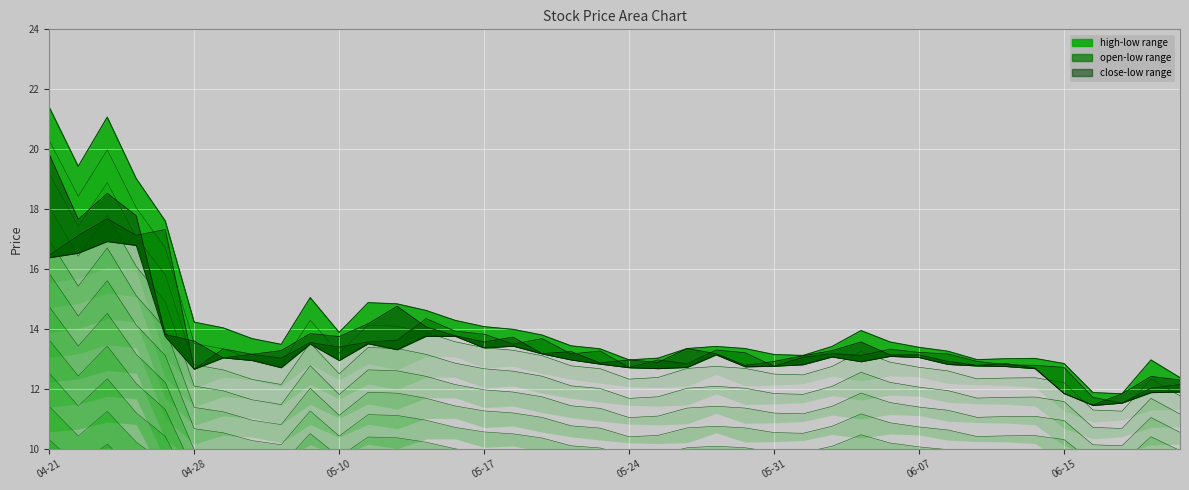

What is the highest value of the high series?

21.4